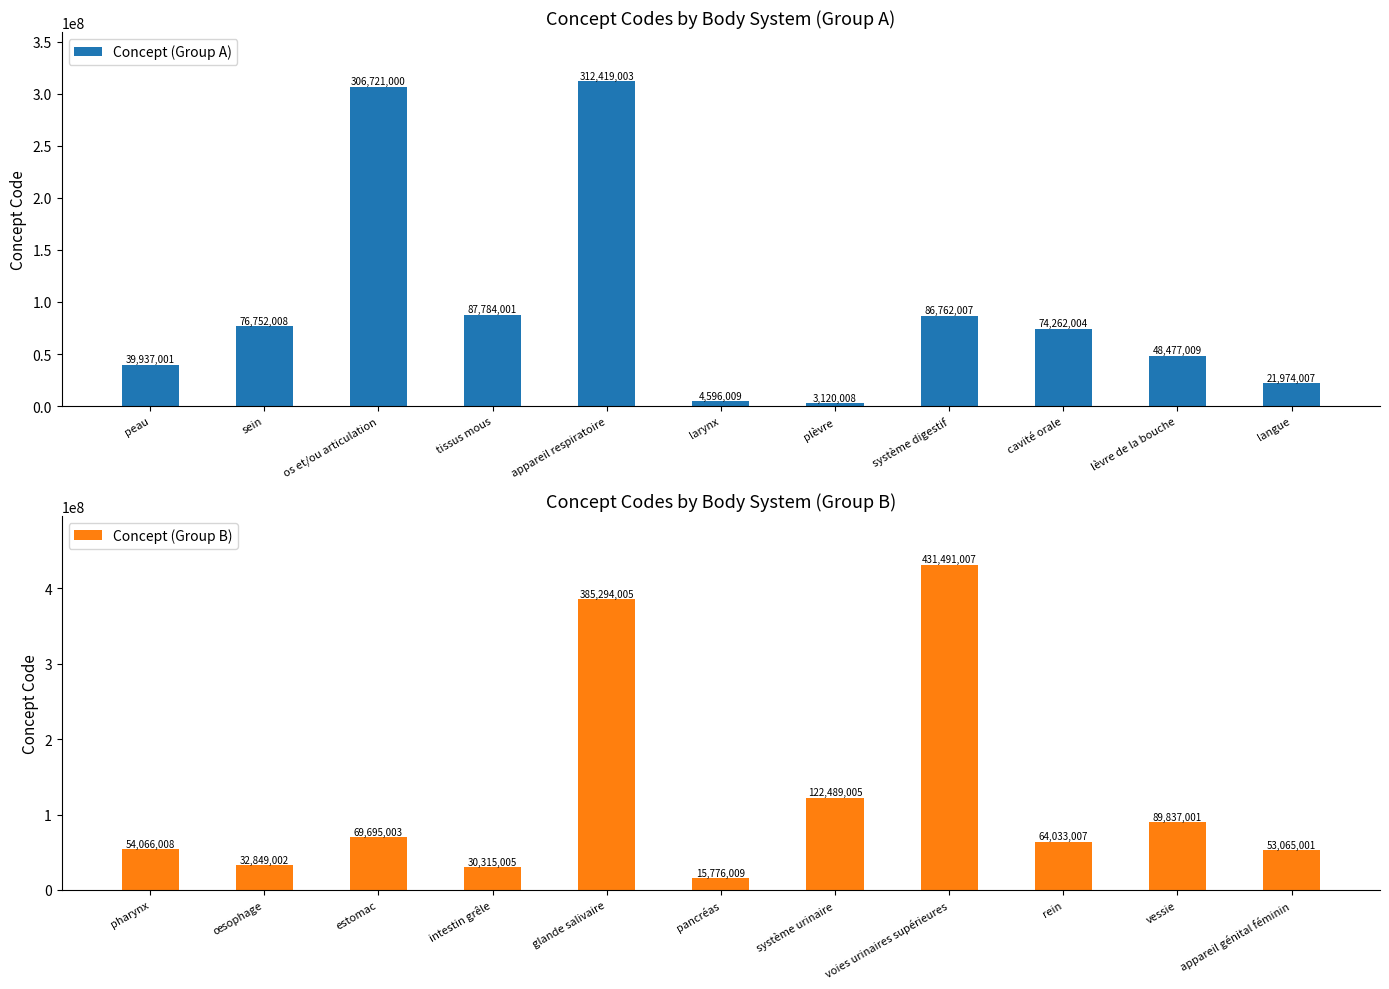

List the series in order of their overall mean, highest first.

Concept (Group B), Concept (Group A)